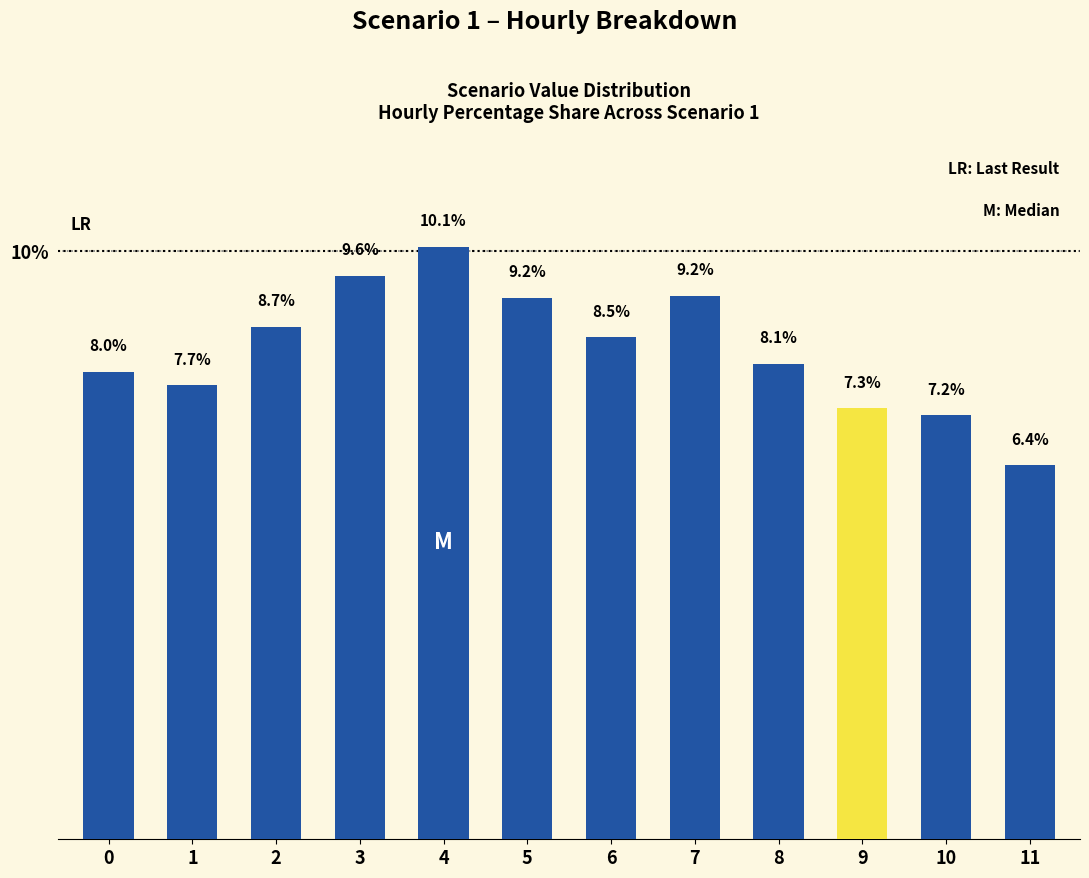

Between 4 and 1, which is larger?

4